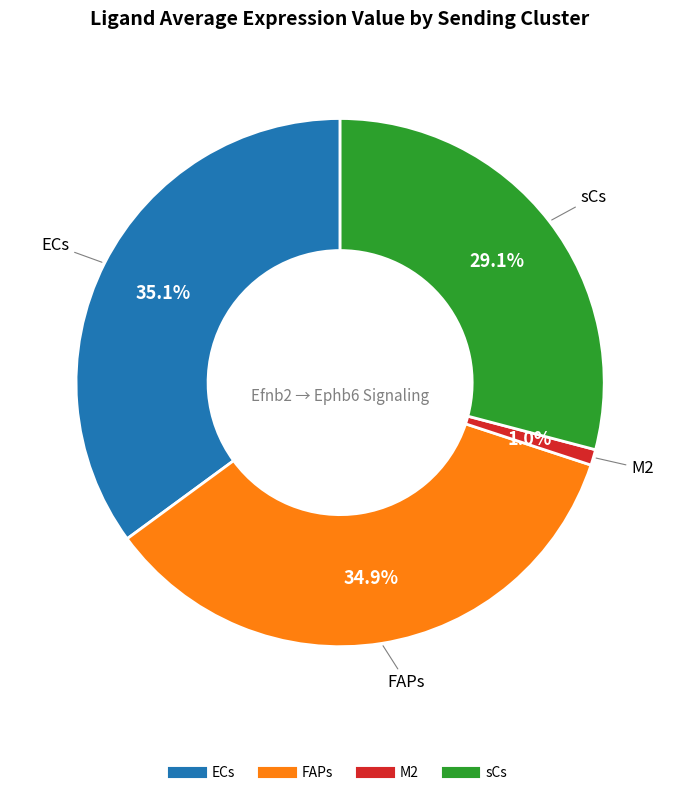

What portion of the pie excludes M2?

99.0%